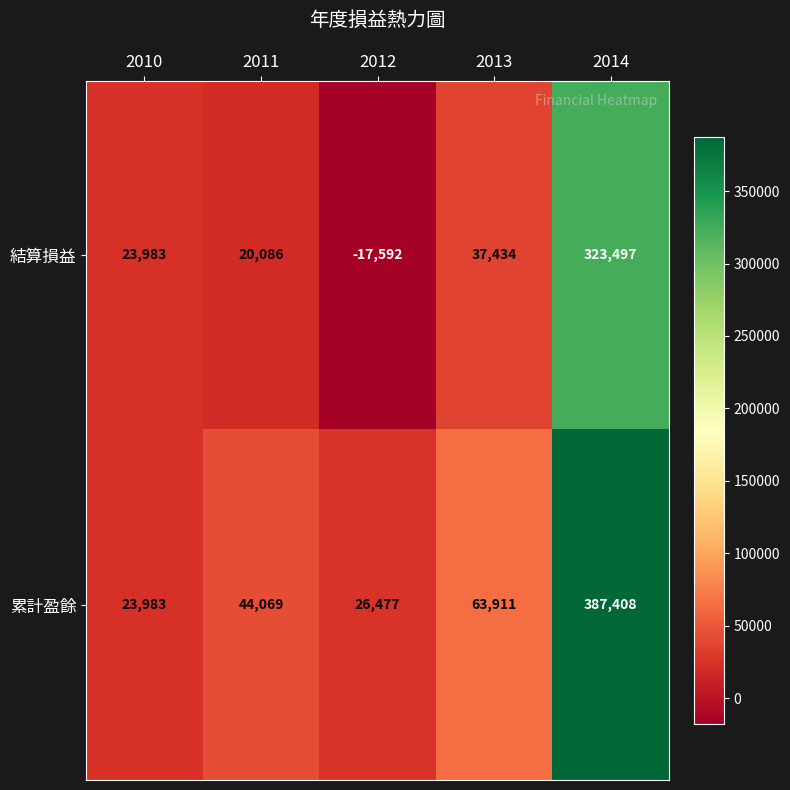

Reading right to left, list all the values displayed in this chart.

結算損益: 323497	37434	-17592	20086	23983
累計盈餘: 387408	63911	26477	44069	23983